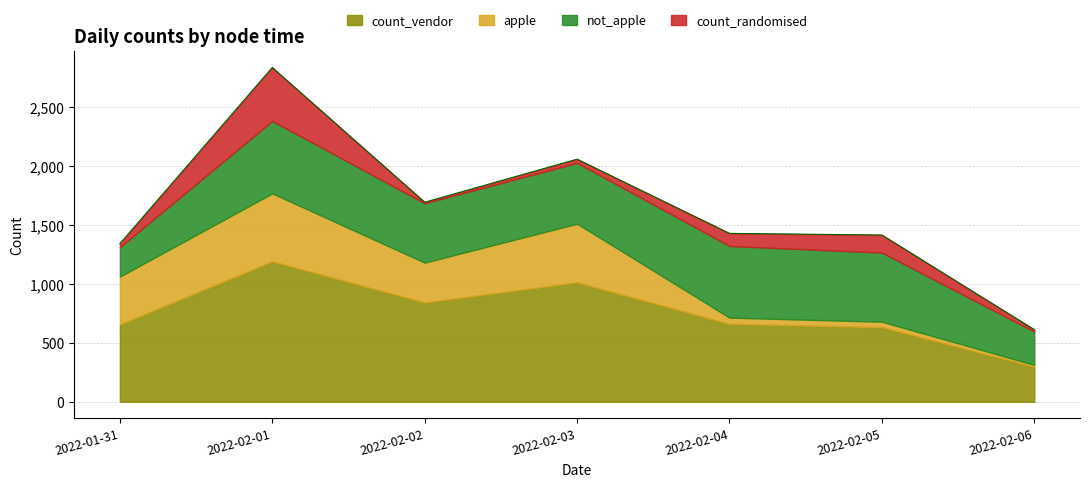

What position from the left is 2022-02-04?

5